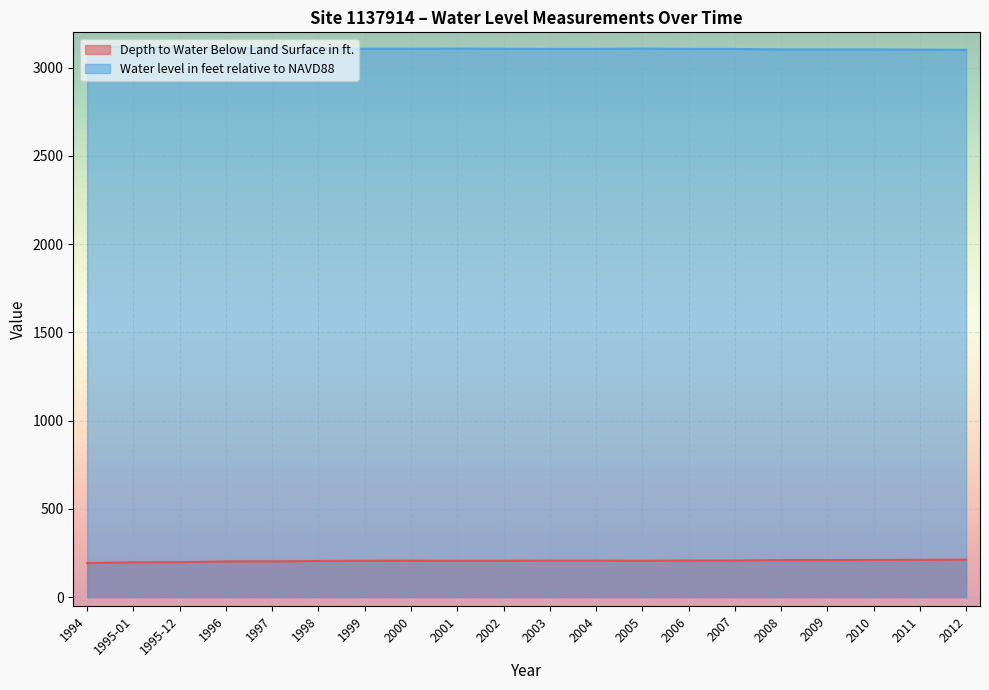

True or false: Water level in feet relative to NAVD88 and Depth to Water Below Land Surface in ft. intersect in this chart.

False